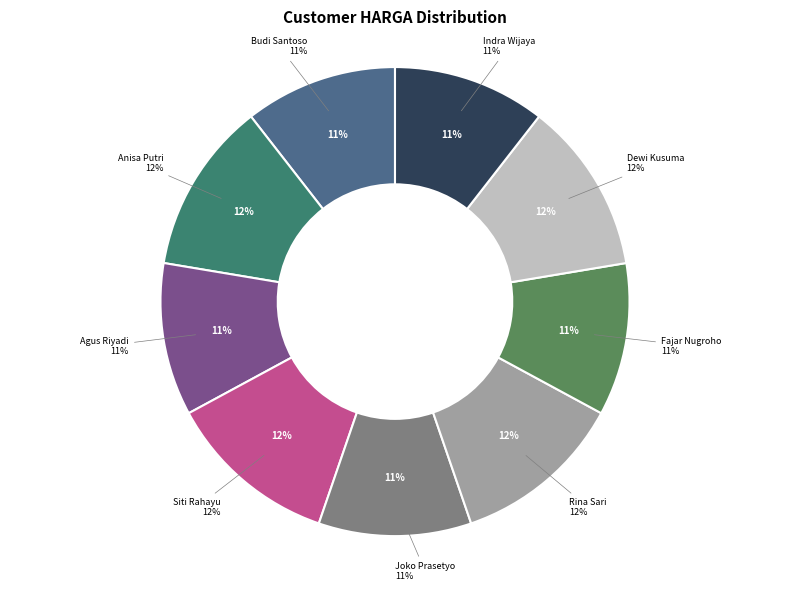

True or false: Indra Wijaya accounts for 11% of the total.

True